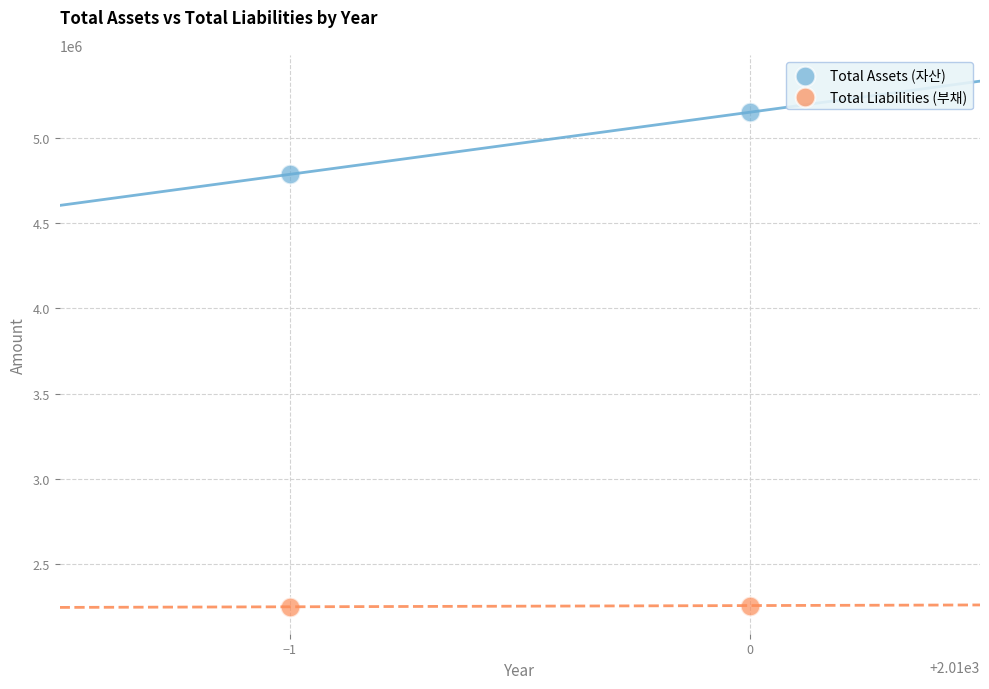

Across all data points, what is the range of Y values (max minus min)?

2896947